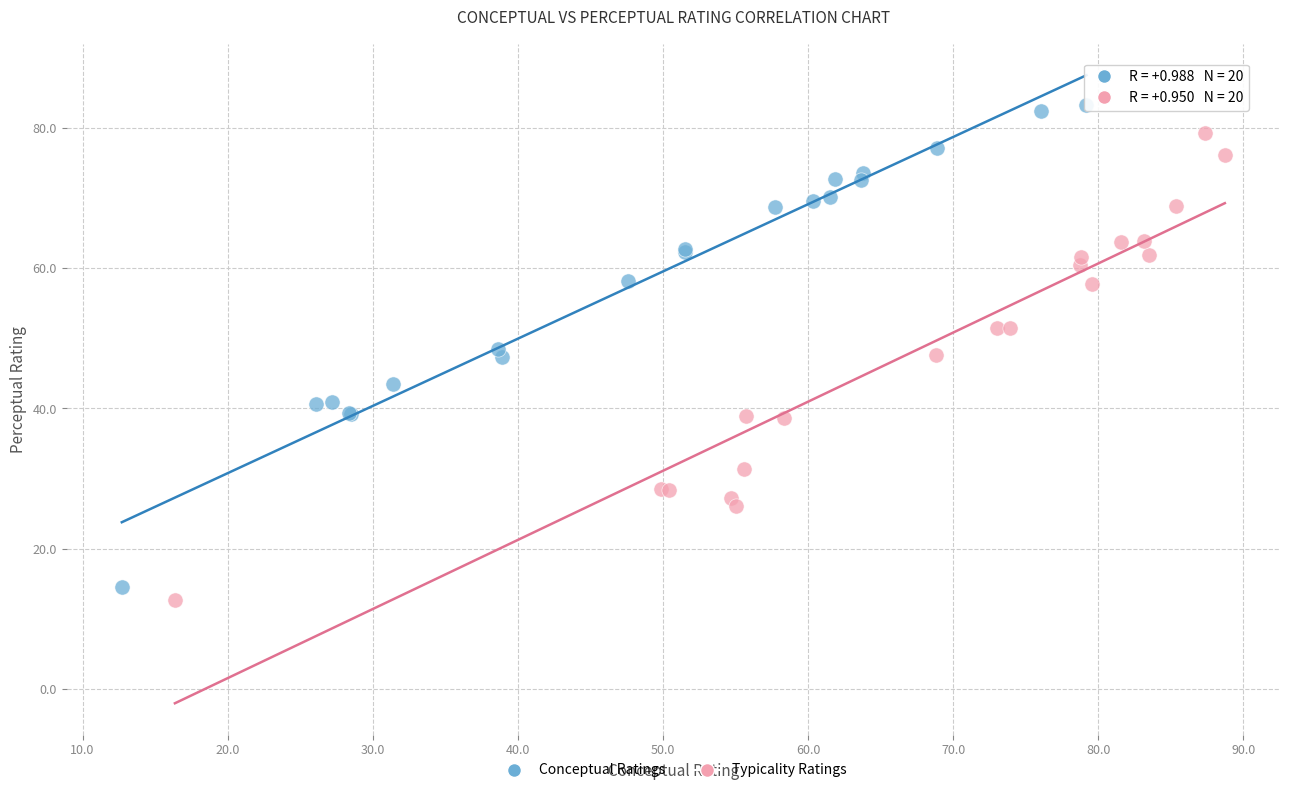

What are all the series names shown in the legend?

Conceptual Ratings, Typicality Ratings